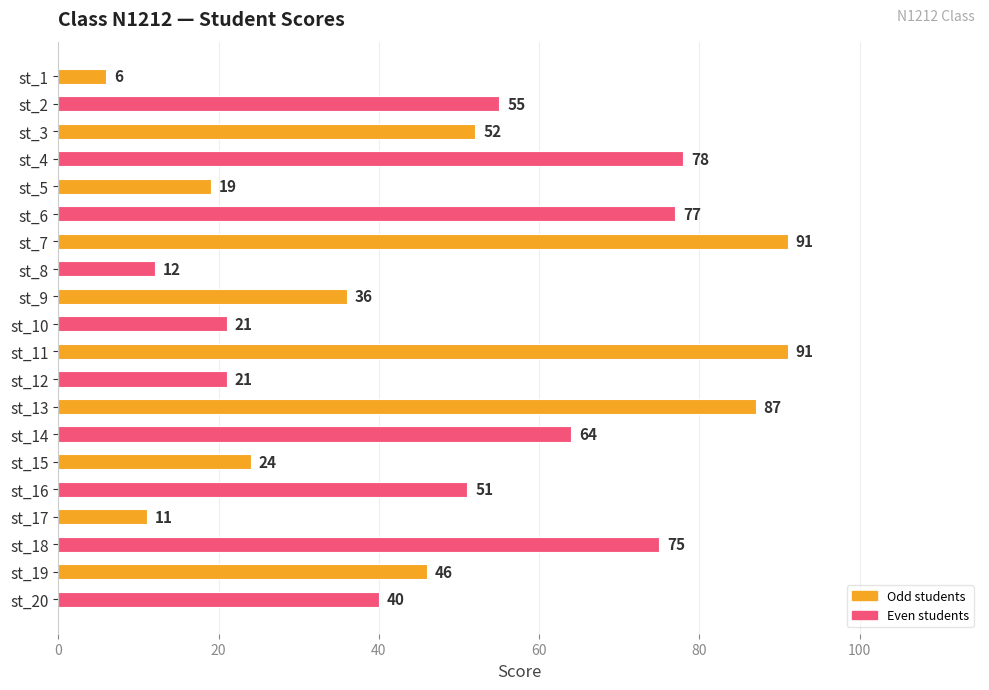

What is the value of the 18th bar from the top?

75